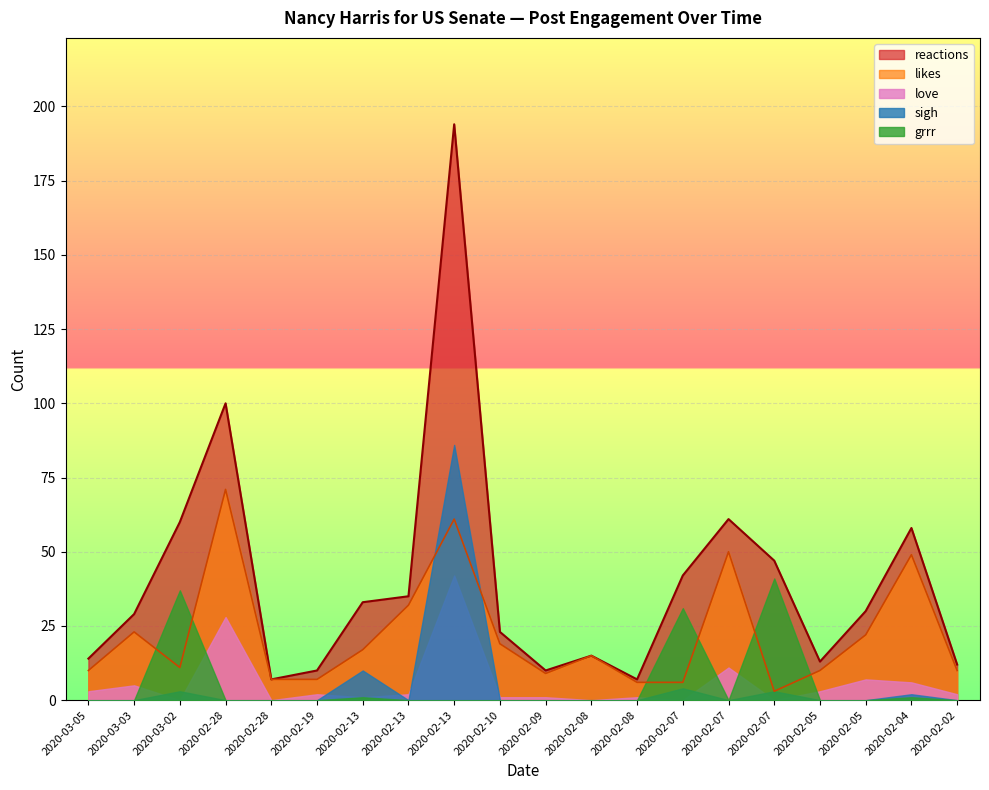

How many values in the sigh series exceed 0?

6